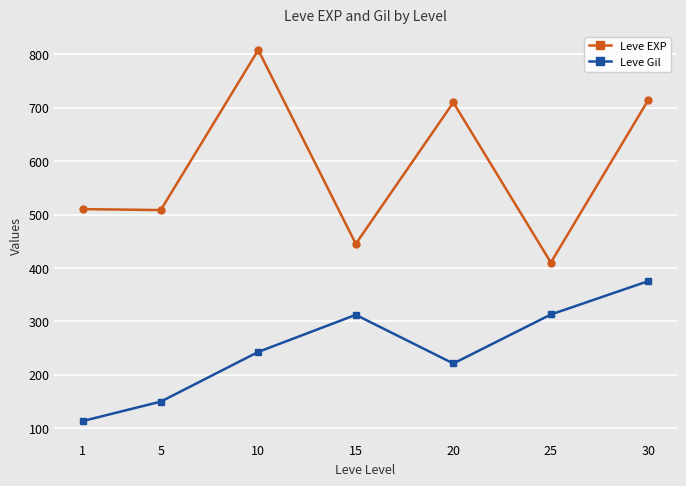

How many categories are shown in the chart?

7